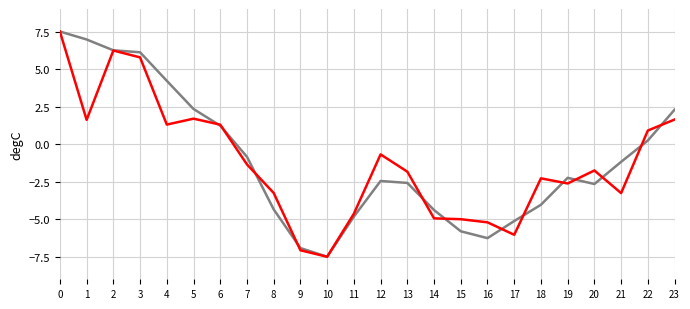

At which category does the chart reach its minimum across all series?

10